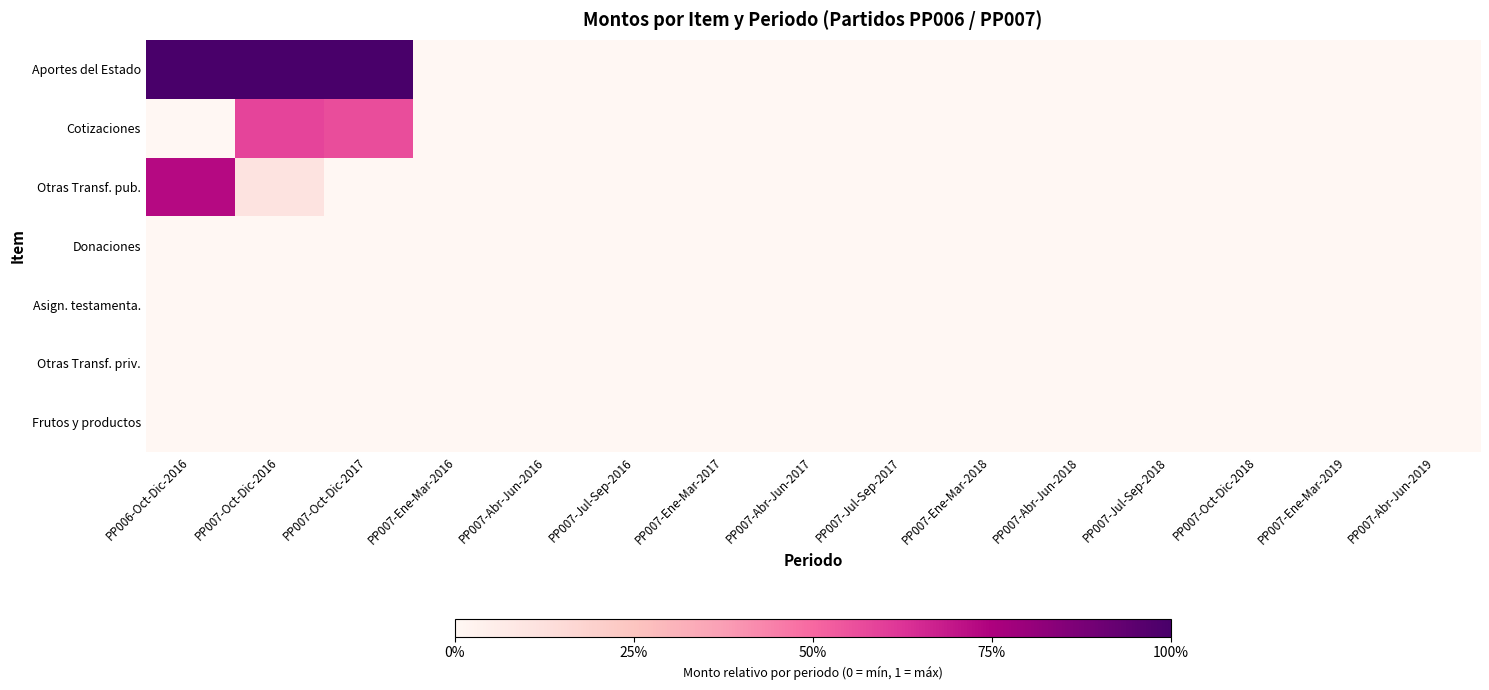

Which series has the largest range (max minus min)?

Aportes del Estado